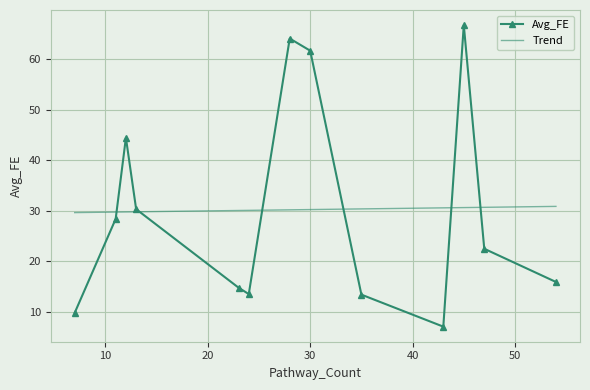

What is the sum of the values at 12 and 45?

111.2